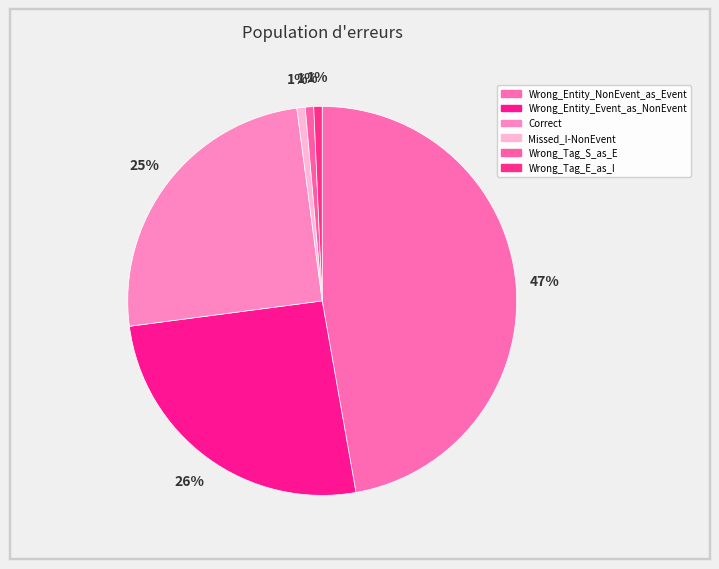

How many segments does this pie chart have?

6